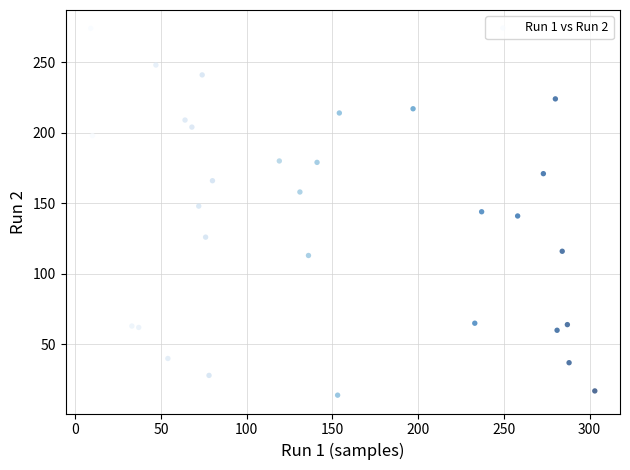

What is the range of Y values (max minus min)?

260